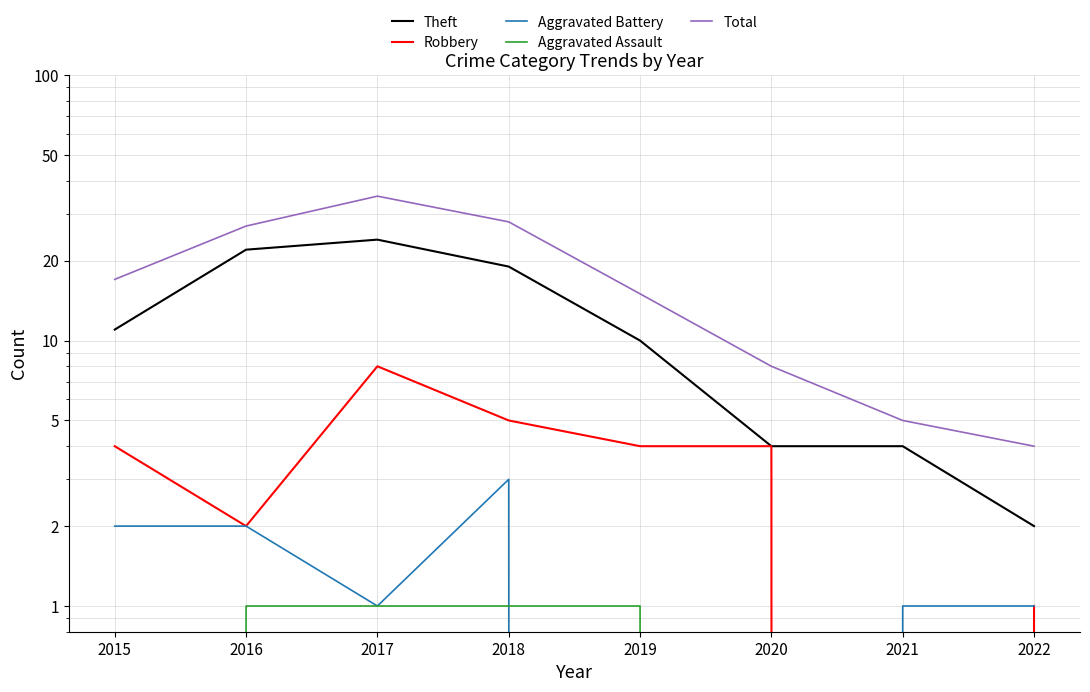

True or false: Total and Robbery intersect in this chart.

False